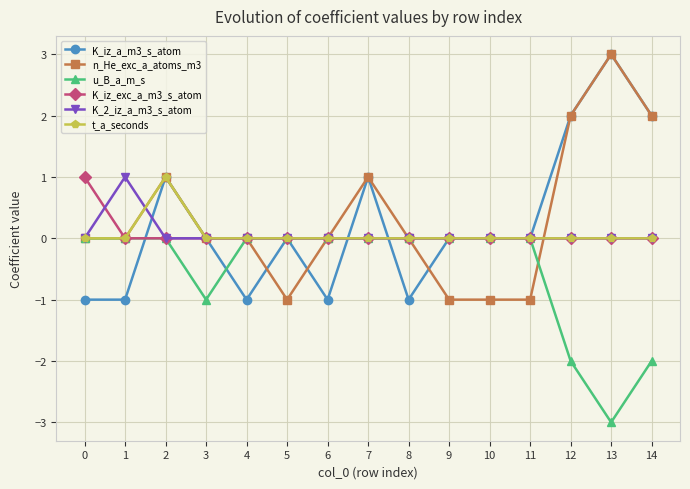

Which series has the largest total across all categories?

n_He_exc_a_atoms_m3